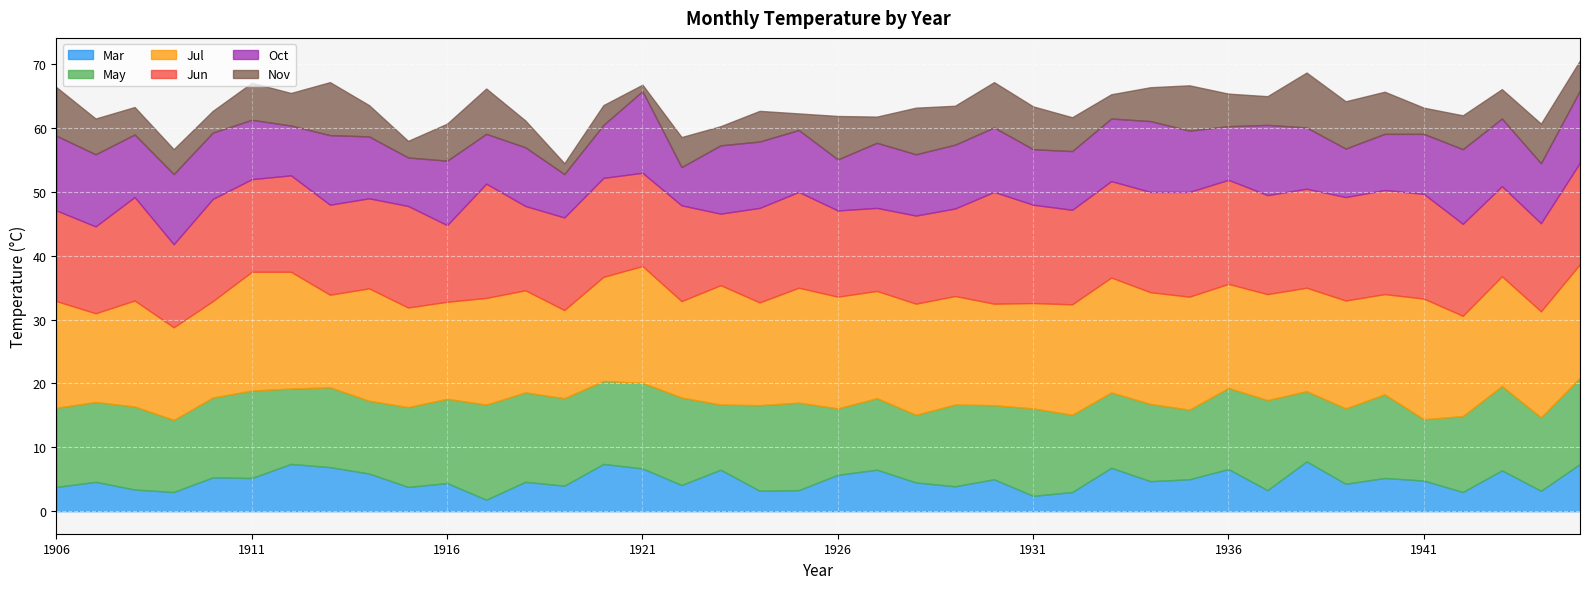

Reading left to right, extract all data points from this chart.

Mar: 3.8	4.6	3.4	3.0	5.3	5.2	7.4	6.9	5.9	3.8	4.4	1.8	4.6	4.0	7.4	6.7	4.1	6.5	3.2	3.3	5.7	6.5	4.5	3.9	5.0	2.4	3.0	6.8	4.7	5.0	6.6	3.3	7.8	4.3	5.2	4.8	3.0	6.4	3.2	7.4
May: 12.4	12.5	13.0	11.3	12.5	13.7	11.8	12.5	11.4	12.5	13.2	14.9	14.0	13.7	13.0	13.4	13.7	10.2	13.4	13.7	10.4	11.2	10.6	12.8	11.6	13.7	12.1	11.8	12.1	10.9	12.7	14.1	11.0	11.8	13.1	9.6	11.9	13.2	11.5	13.5
Jul: 16.7	13.9	16.6	14.5	15.1	18.6	18.3	14.5	17.6	15.6	15.2	16.7	16.0	13.8	16.3	18.3	15.1	18.7	16.1	18.0	17.5	16.8	17.4	17.0	15.9	16.5	17.3	18.0	17.5	17.7	16.3	16.6	16.2	16.9	15.7	18.9	15.7	17.2	16.6	17.8
Jun: 14.2	13.6	16.2	13.0	16.0	14.5	15.1	14.1	14.1	15.9	12.0	17.9	13.2	14.5	15.5	14.6	15.0	11.2	14.8	15.0	13.5	13.0	13.8	13.7	17.5	15.4	14.8	15.1	15.7	16.4	16.3	15.5	15.5	16.2	16.3	16.4	14.4	14.1	13.8	15.9
Oct: 11.7	11.3	9.8	11.0	10.4	9.3	7.8	10.9	9.7	7.6	10.1	7.8	9.2	6.8	8.3	12.8	6.0	10.7	10.4	9.7	8.0	10.2	9.6	10.0	10.1	8.7	9.2	9.8	11.1	9.6	8.4	11.0	9.6	7.6	8.8	9.4	11.7	10.6	9.4	11.3
Nov: 7.6	5.6	4.3	3.9	3.4	5.8	5.1	8.3	4.9	2.6	5.8	7.1	4.2	1.7	3.1	1.0	4.7	3.0	4.8	2.6	6.8	4.1	7.3	6.1	7.1	6.7	5.3	3.8	5.3	7.1	5.1	4.5	8.6	7.4	6.6	4.1	5.3	4.6	6.2	4.7